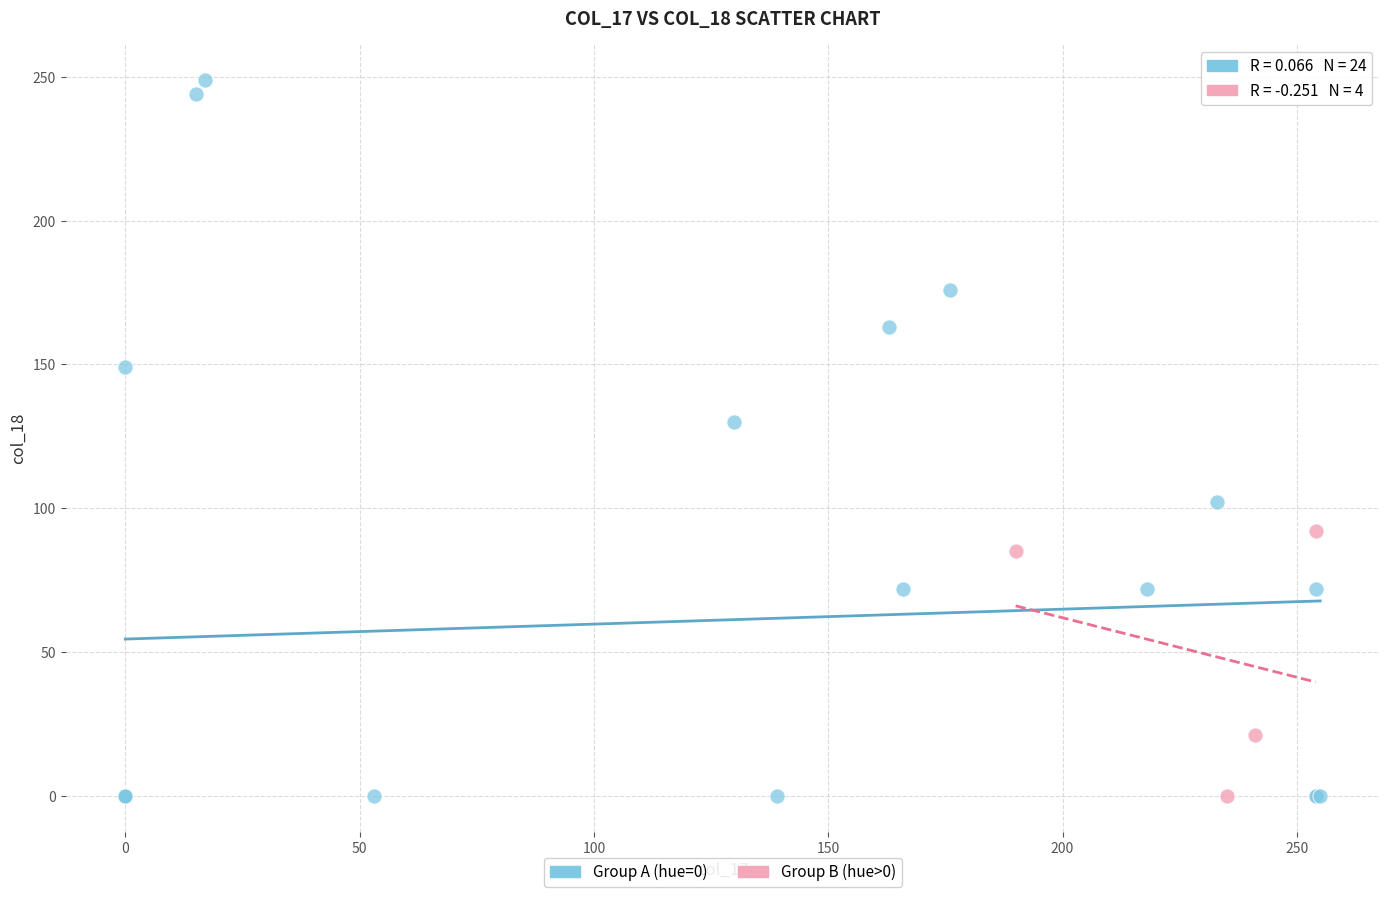

Which series contains the highest Y value?

Group A (hue=0)